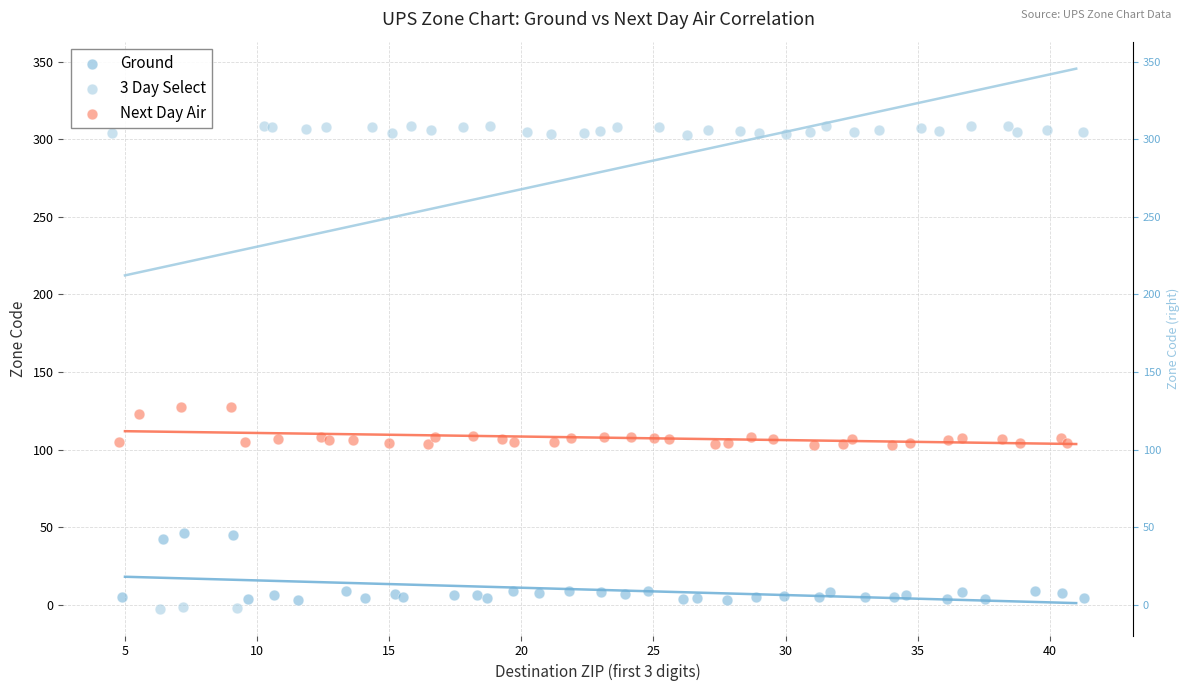

Which series reaches the maximum Y coordinate?

3 Day Select